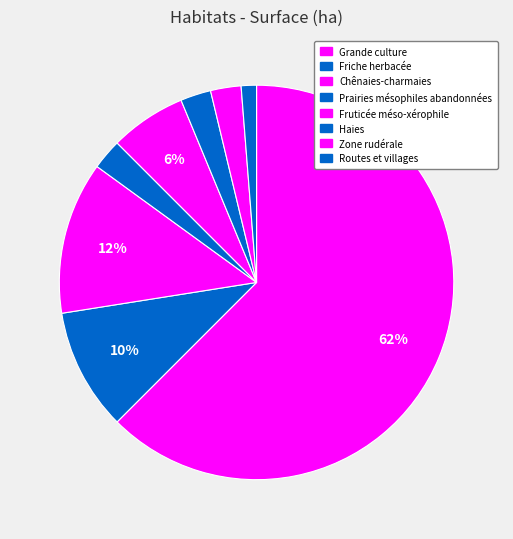

The Grande culture slice represents 62% of the pie. True or false?

True